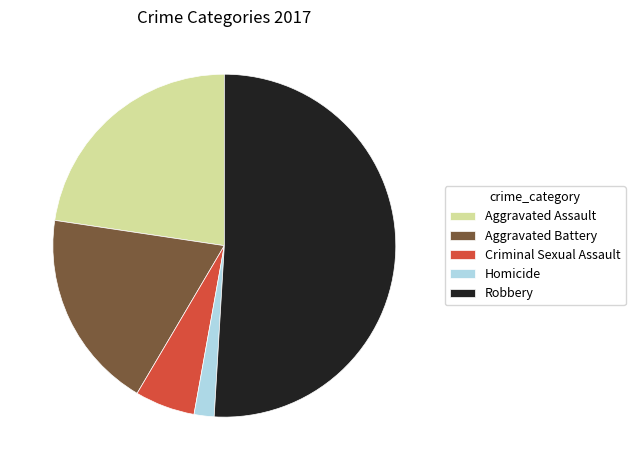

How many slices are in this pie chart?

5